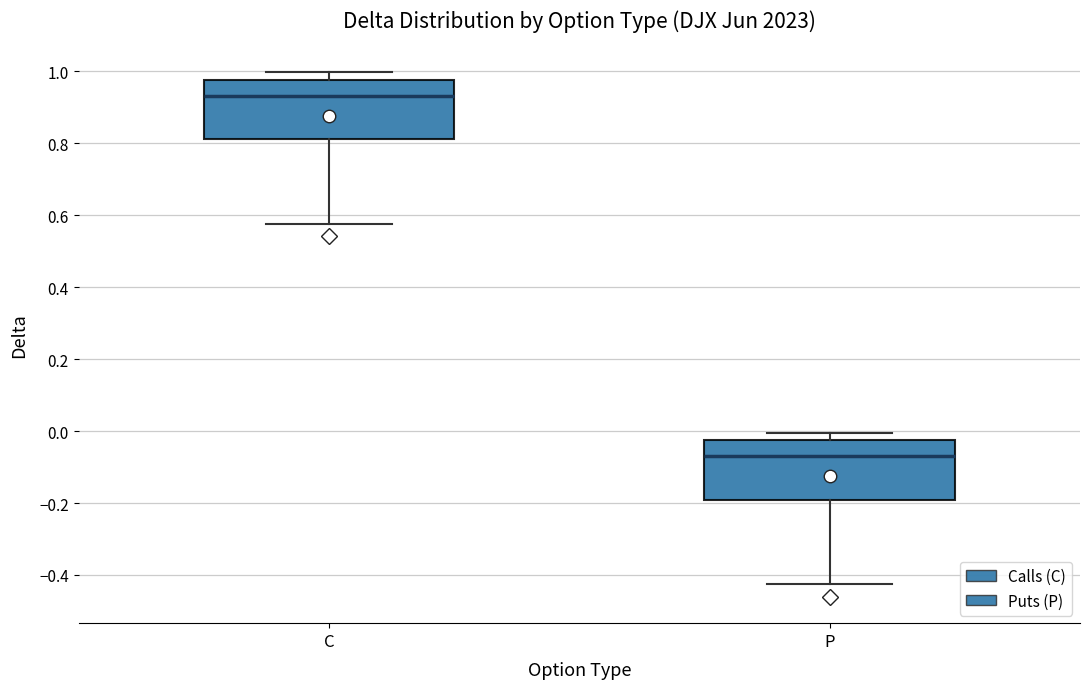

Reading left to right, transcribe this box plot: for each box, give where its median line is, the range the box spans, and where its two whiskers end, as read against the y-axis. The values are not printed on the chart, so give them approximately, as read against the axis.

C: median 0.94, box 0.82 to 0.98, whiskers 0.58 to 1.00
P: median -0.06, box -0.20 to -0.02, whiskers -0.42 to 0.00